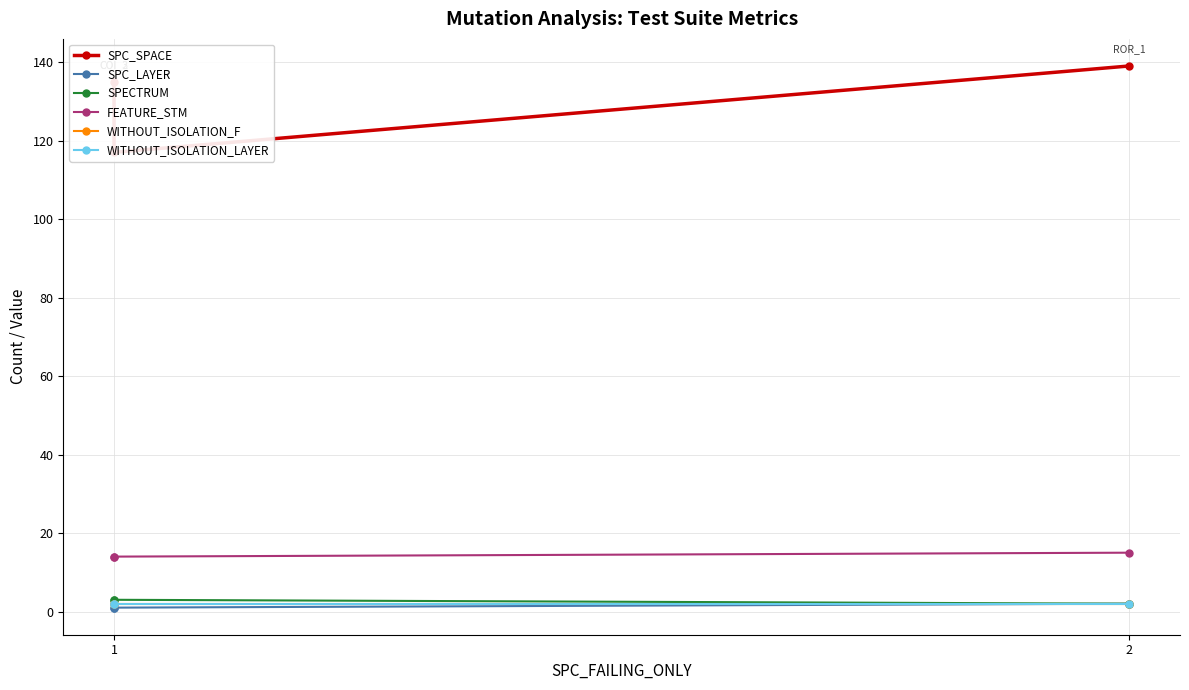

What is the greatest value displayed?

139